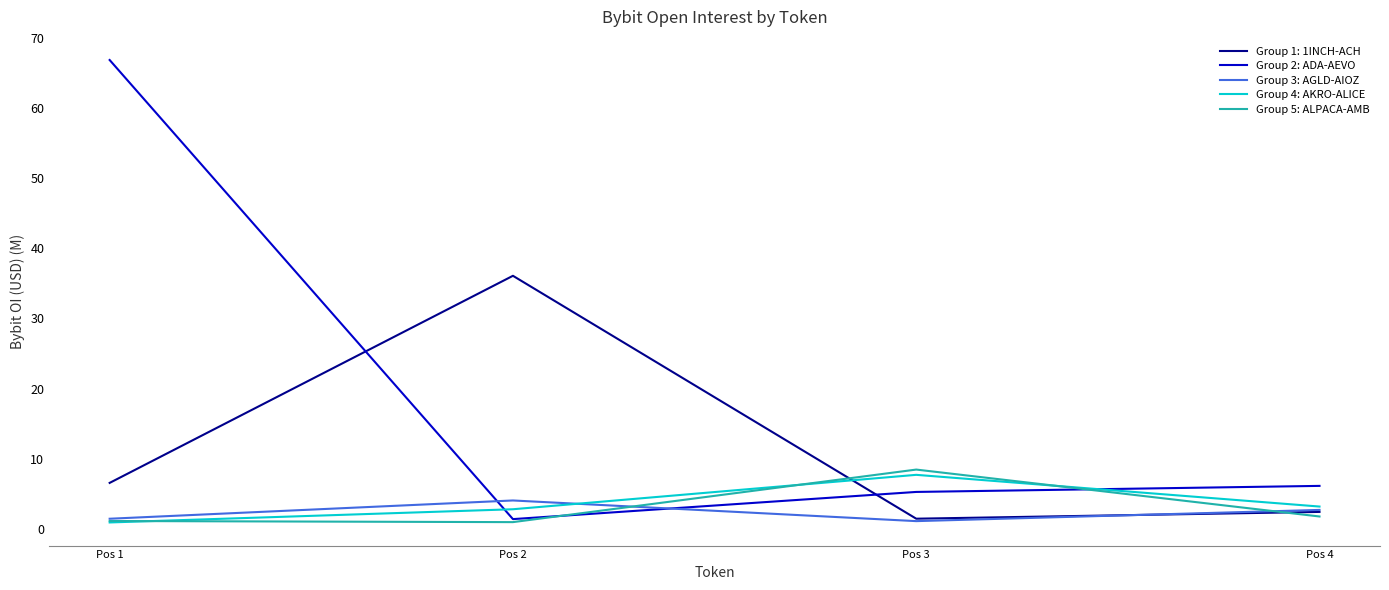

Does the chart have visible grid lines?

No